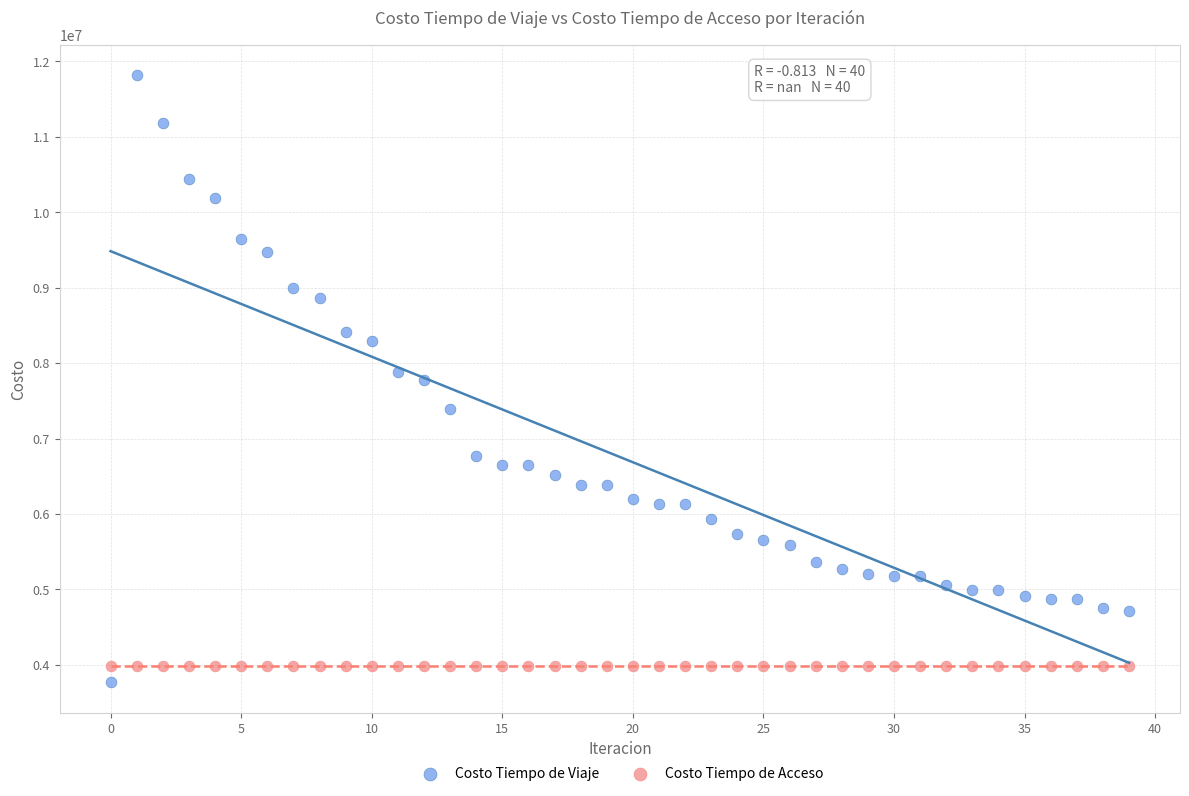

Which series contains the lowest Y value?

Costo Tiempo de Viaje